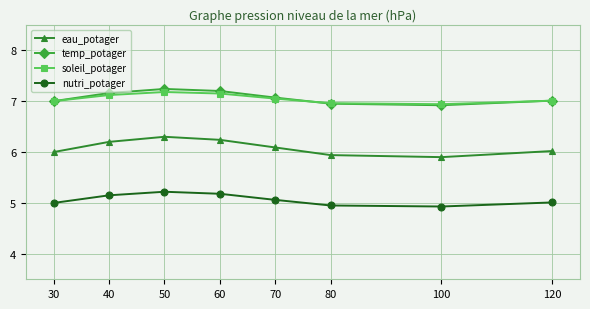

What is the value of the soleil_potager point at the 1st from the left?

7.0